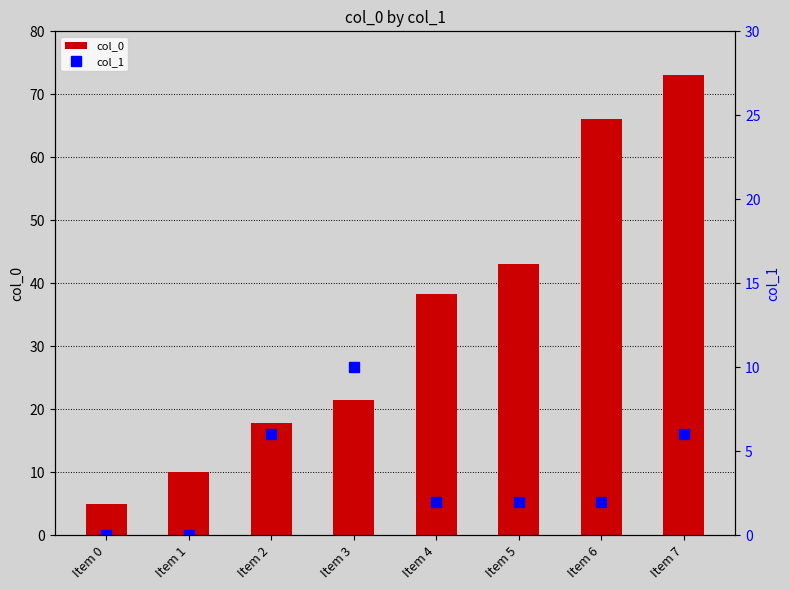

At how many categories does at least one series exceed 4?

8